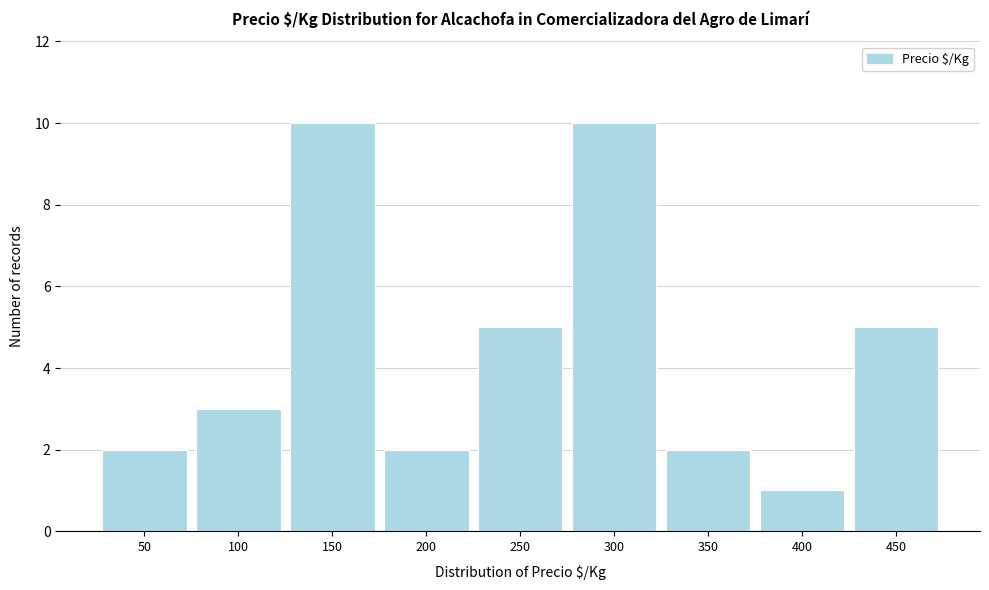

Reading left to right, what are all the values shown in this chart?

2	3	10	2	5	10	2	1	5